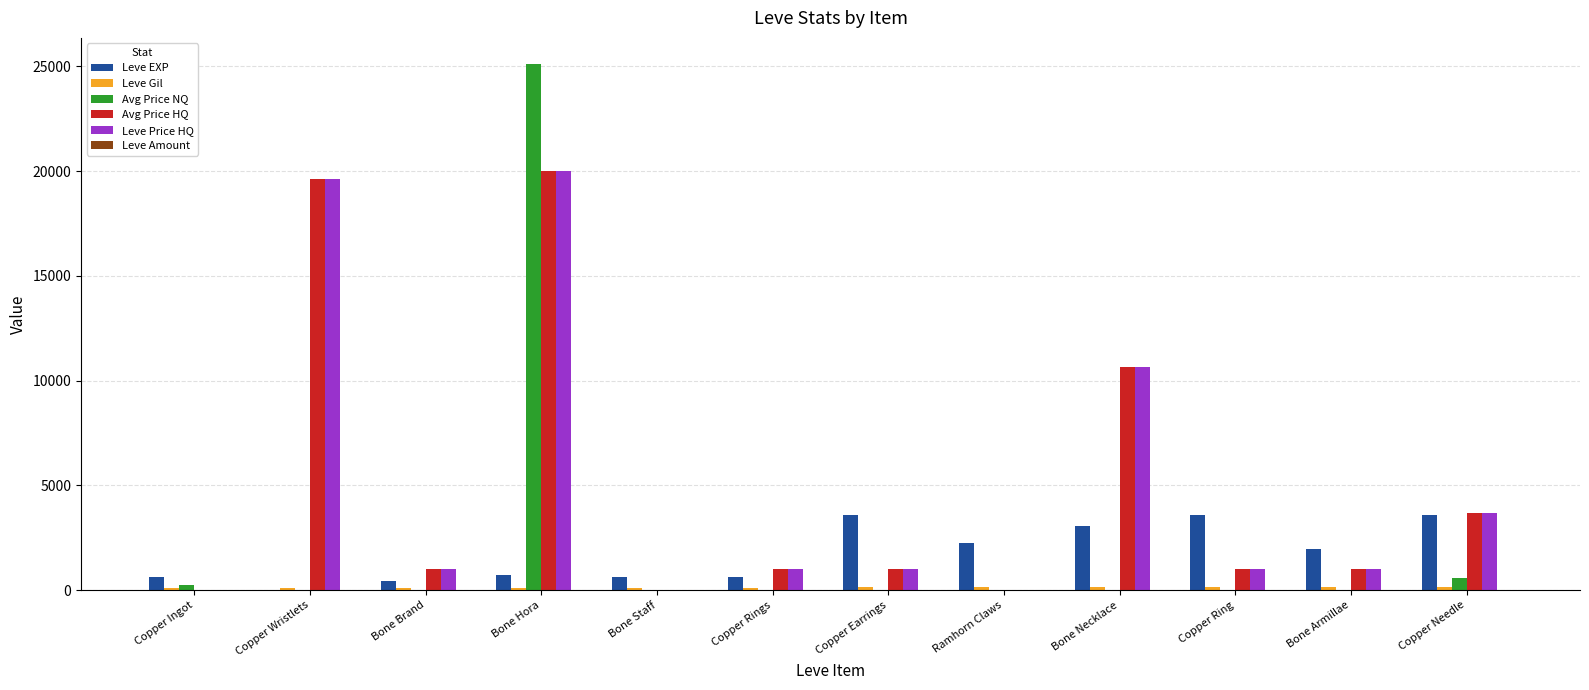

At which category is the sum across all series the highest?

Bone Hora